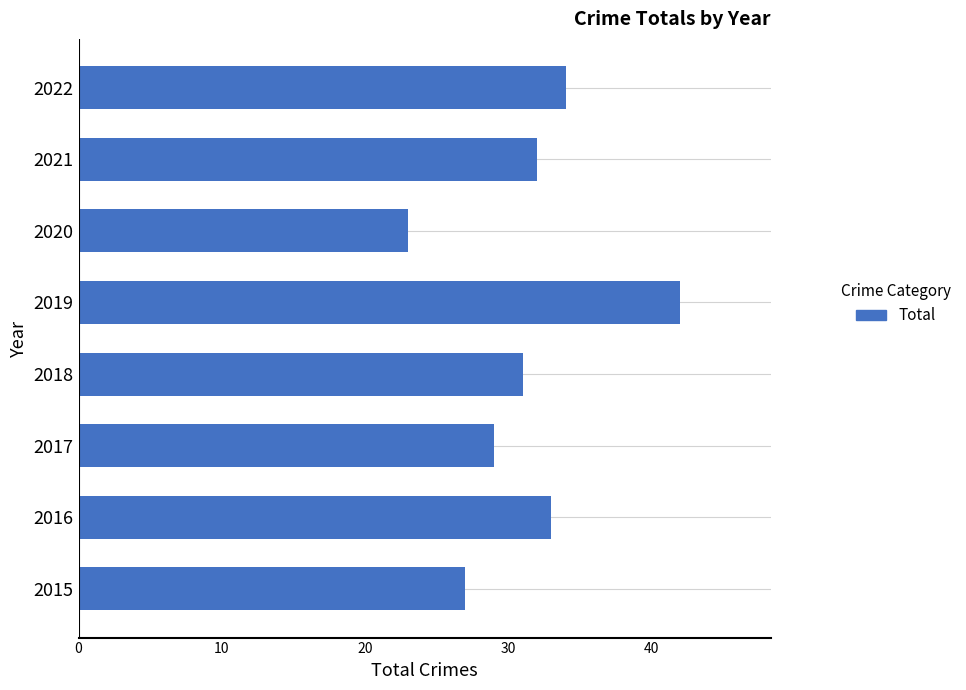

The value at 2020 is 37. True or false?

False